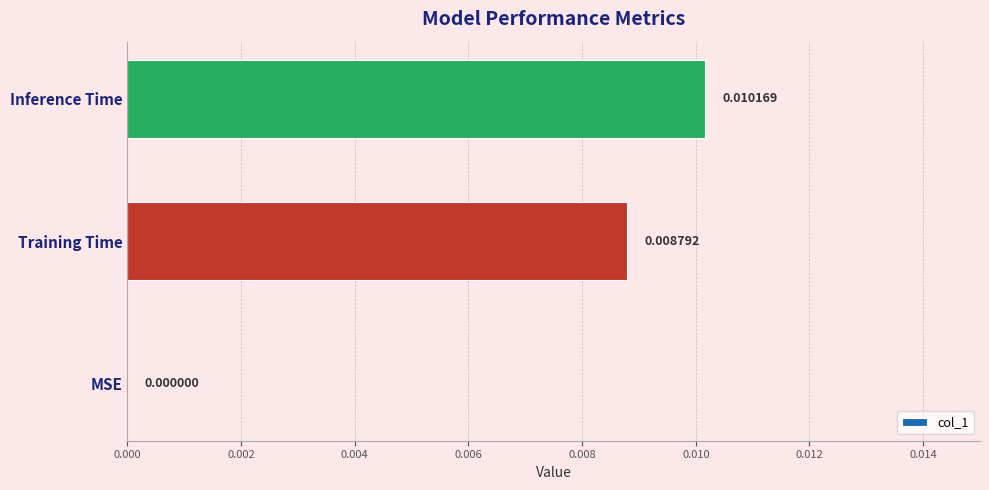

Which label corresponds to the largest value in the chart?

Inference Time